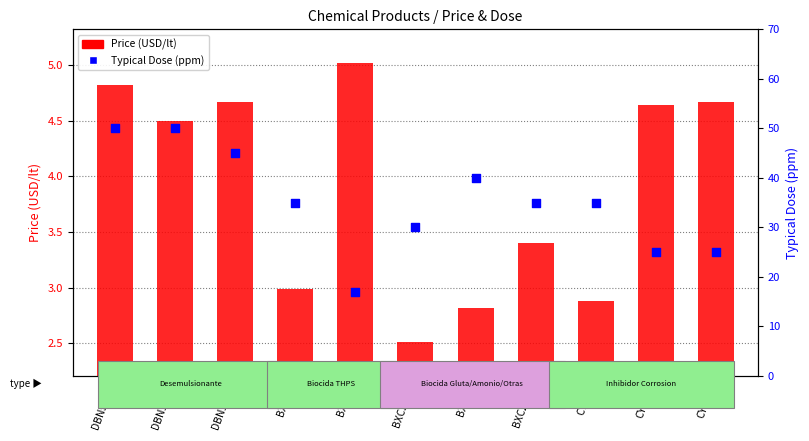

What are all the series names shown in the legend?

Price (USD/lt), Typical Dose (ppm)